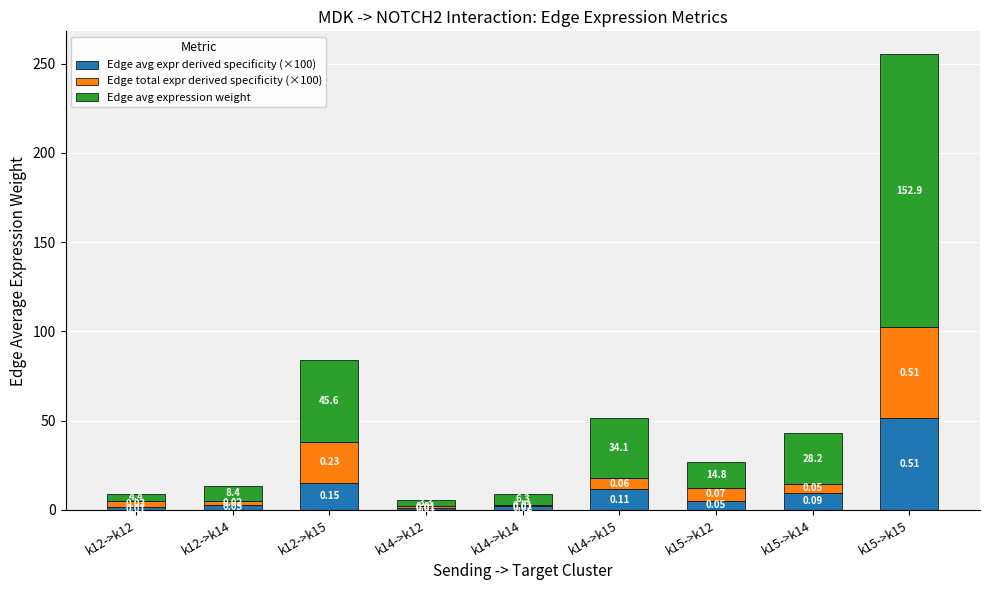

List the series in order of their peak value, lowest first.

Edge total expr derived specificity (×100), Edge avg expr derived specificity (×100), Edge avg expression weight